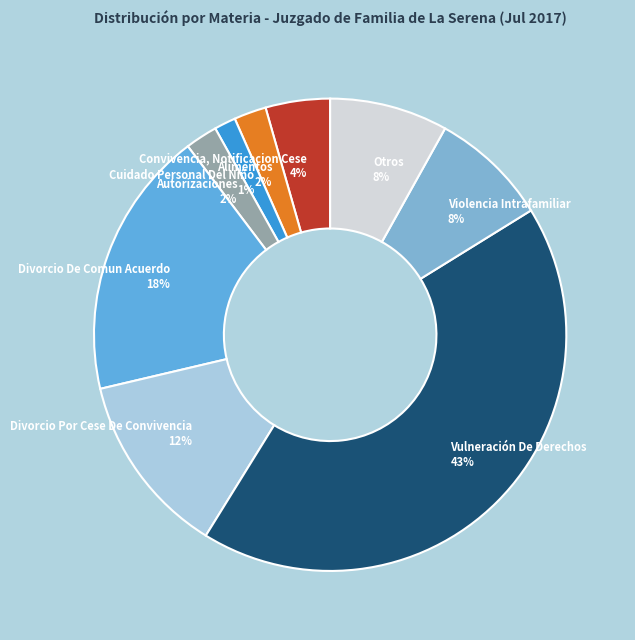

Combined, do Violencia Intrafamiliar and Vulneración De Derechos account for over 50%?

Yes